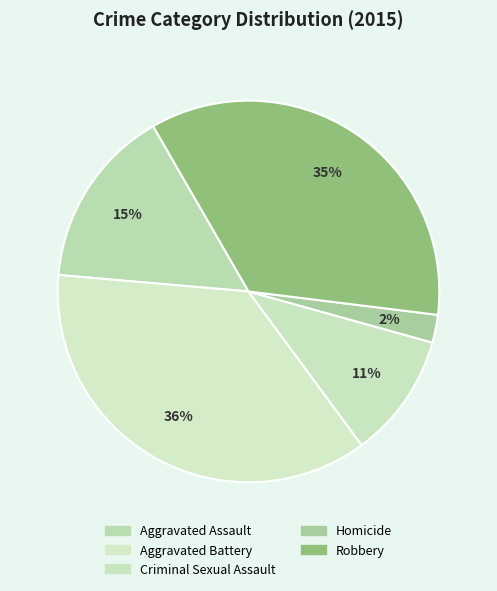

Combined, do Homicide and Aggravated Assault account for over 50%?

No